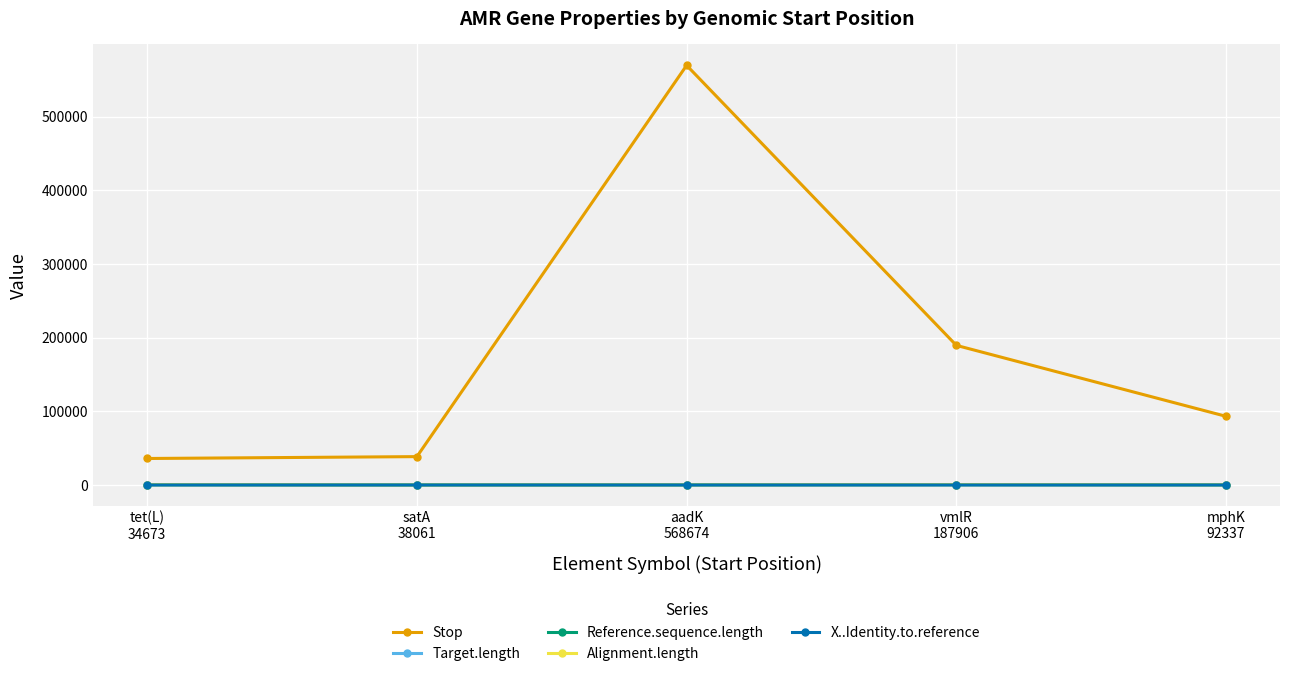

What is the minimum value shown in the chart?

90.2